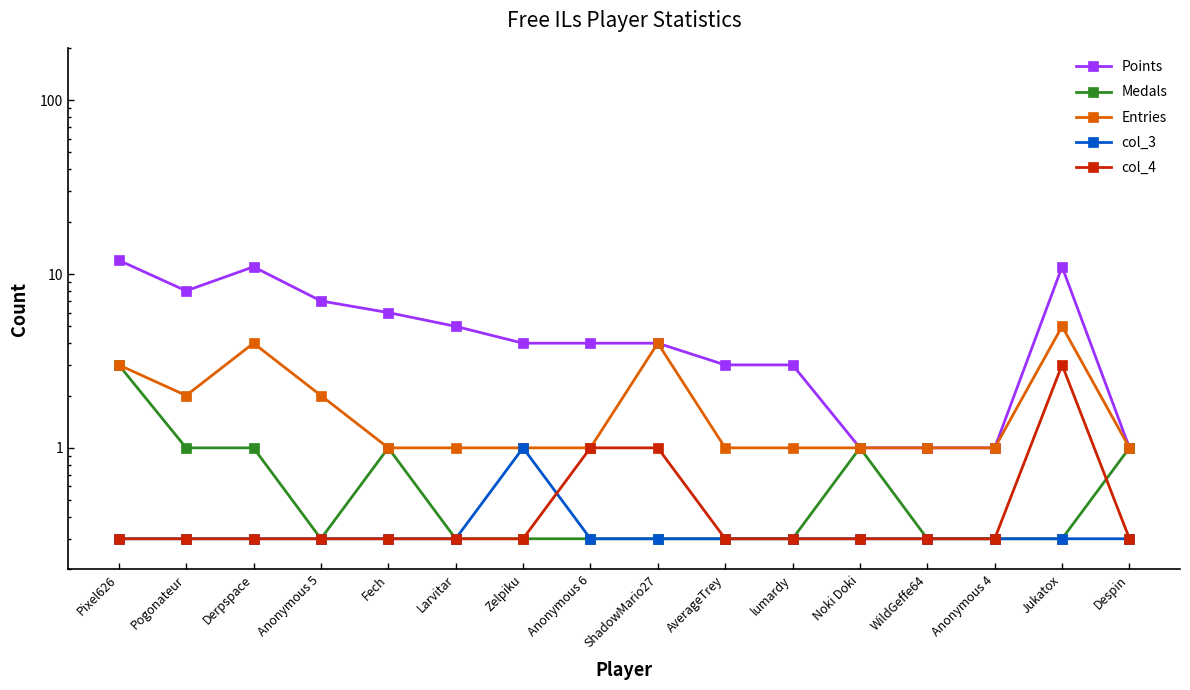

The col_3 series shows 0.1 at Anonymous 4. True or false?

False